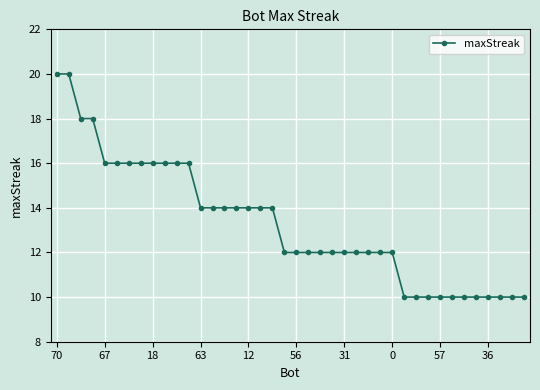

What is the greatest value displayed?

20